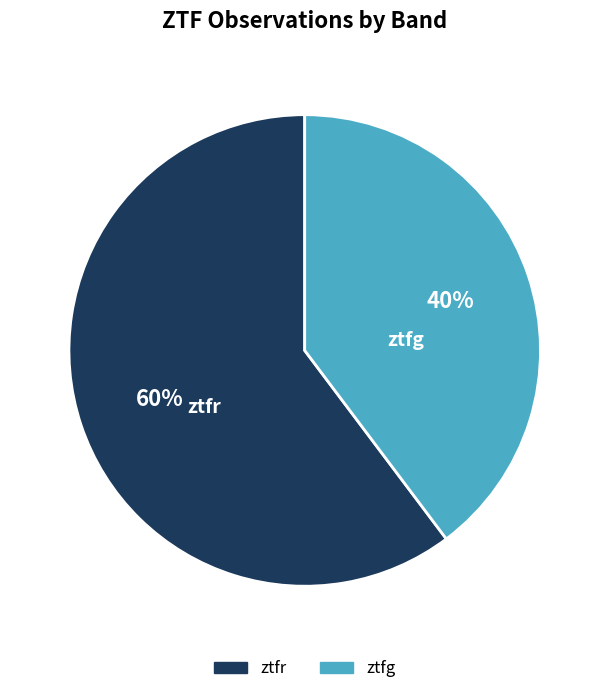

Do ztfr and ztfg together represent more than half of the pie?

Yes